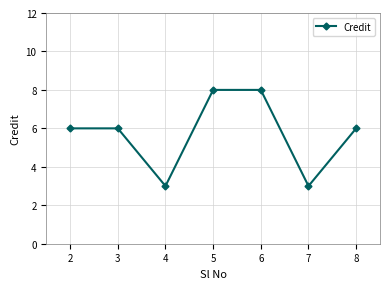

What is the average value?

6